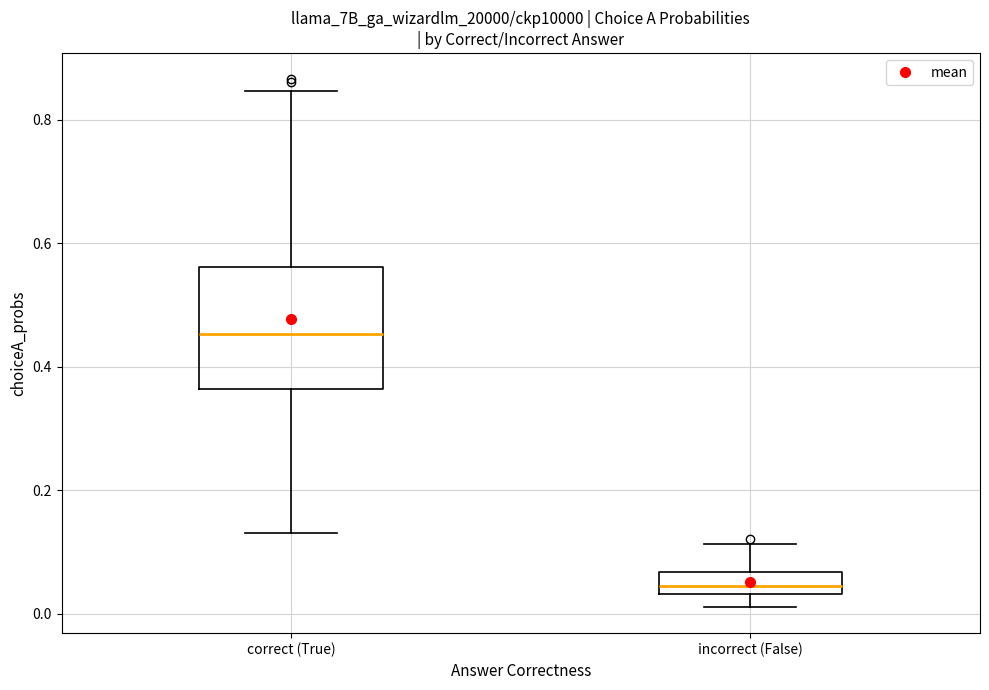

Which box has the highest median line?

correct (True)